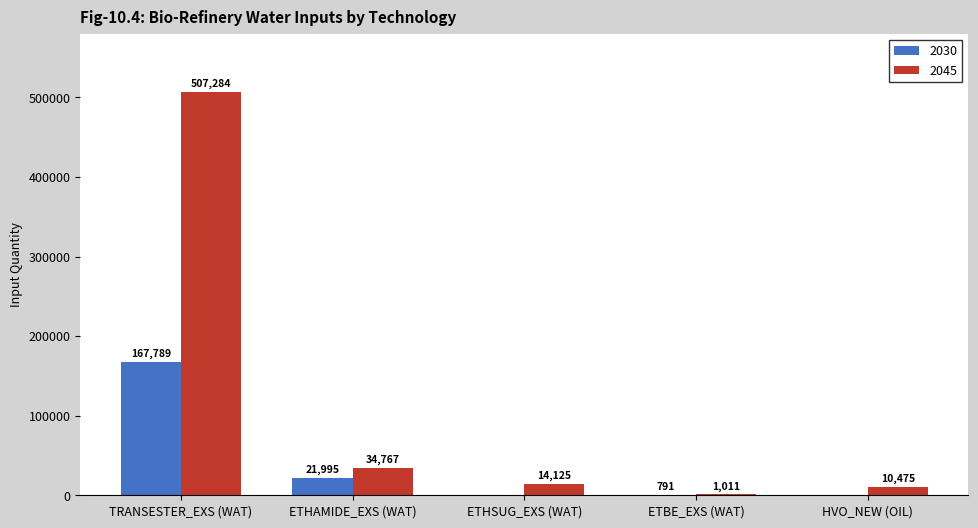

Which series changed the most between TRANSESTER_EXS (WAT) and ETHAMIDE_EXS (WAT)?

2045